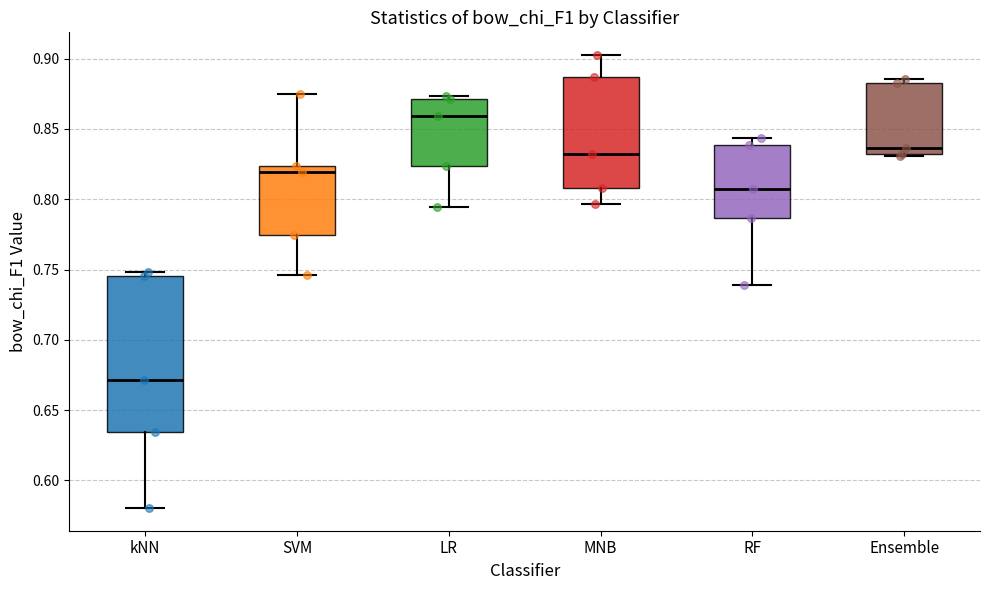

Reading left to right, transcribe this box plot: for each box, give where its median line is, the range the box spans, and where its two whiskers end, as read against the y-axis. The values are not printed on the chart, so give them approximately, as read against the axis.

kNN: median 0.670, box 0.635 to 0.745, whiskers 0.580 to 0.750
SVM: median 0.820, box 0.775 to 0.825, whiskers 0.745 to 0.875
LR: median 0.860, box 0.825 to 0.870, whiskers 0.795 to 0.875
MNB: median 0.830, box 0.810 to 0.885, whiskers 0.795 to 0.905
RF: median 0.810, box 0.785 to 0.840, whiskers 0.740 to 0.845
Ensemble: median 0.835, box 0.830 to 0.885, whiskers 0.830 (just below the box's lower edge) to 0.885 (just above the box's upper edge)